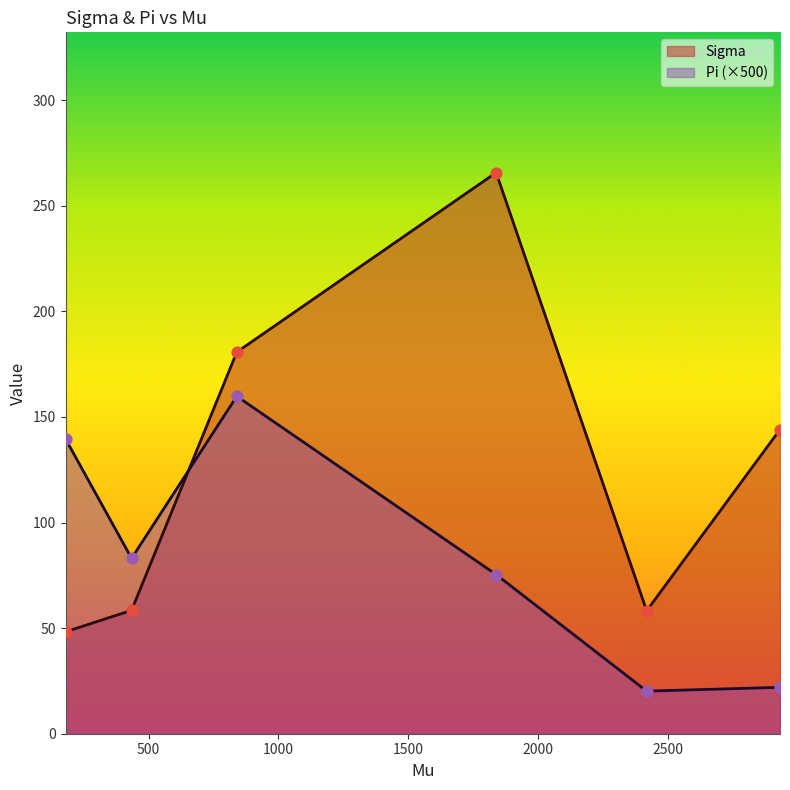

Which series has the largest total across all categories?

Sigma